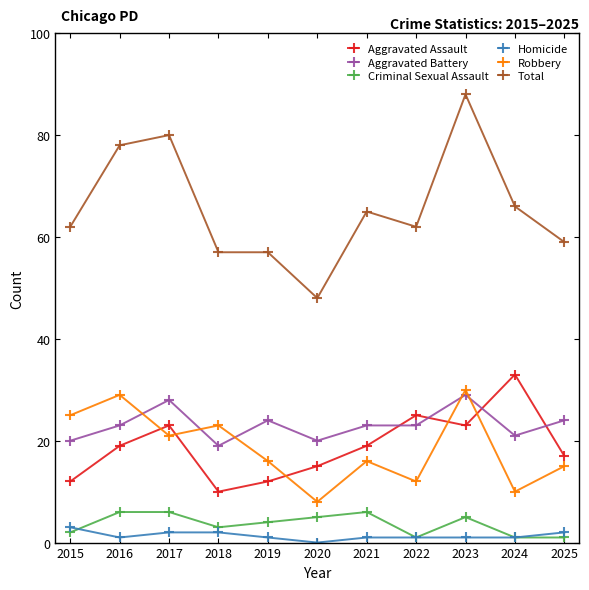

Which label corresponds to the largest value in the chart?

2023